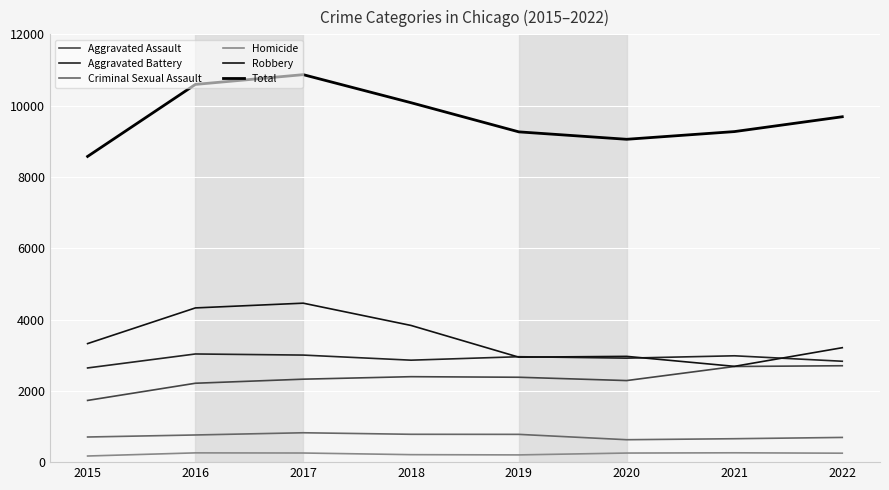

At how many categories does at least one series exceed 4050?

8